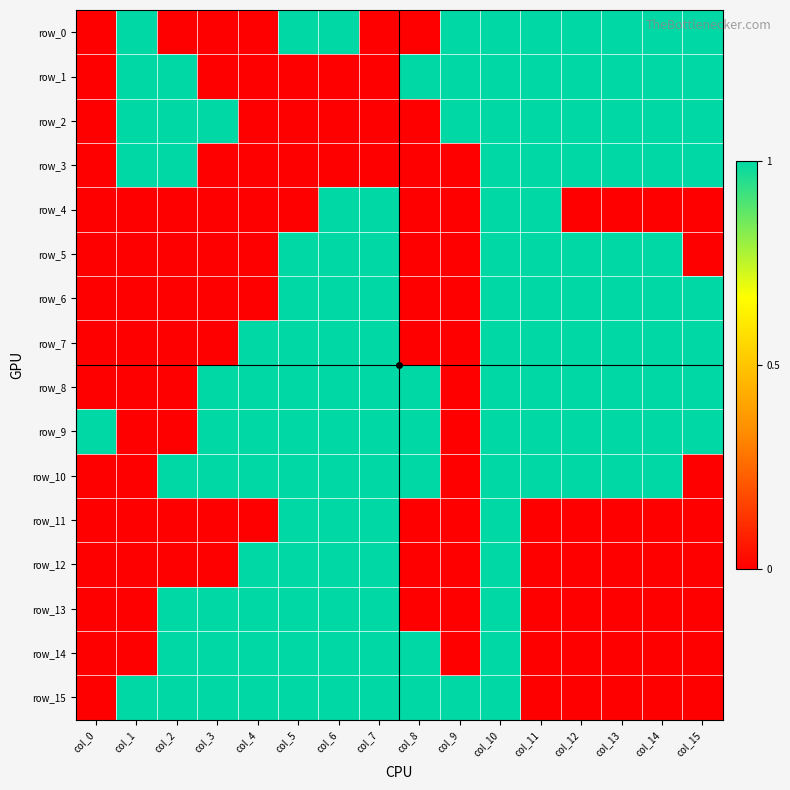

Which has a higher value, col_1 or col_11?

col_1